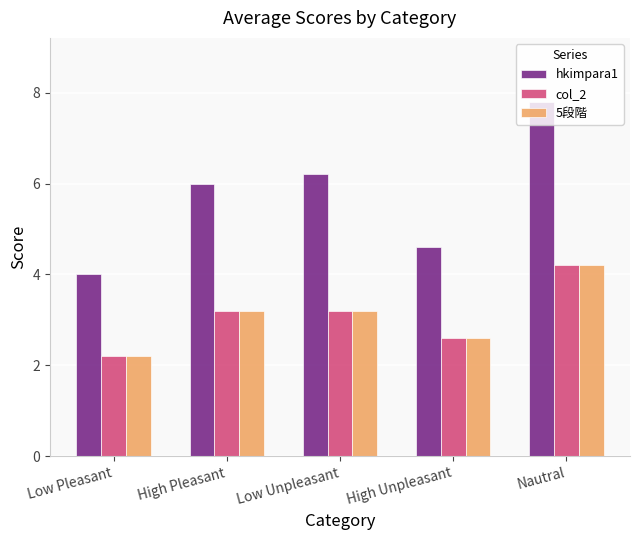

Are the bars grouped side by side (vs. stacked)?

Yes